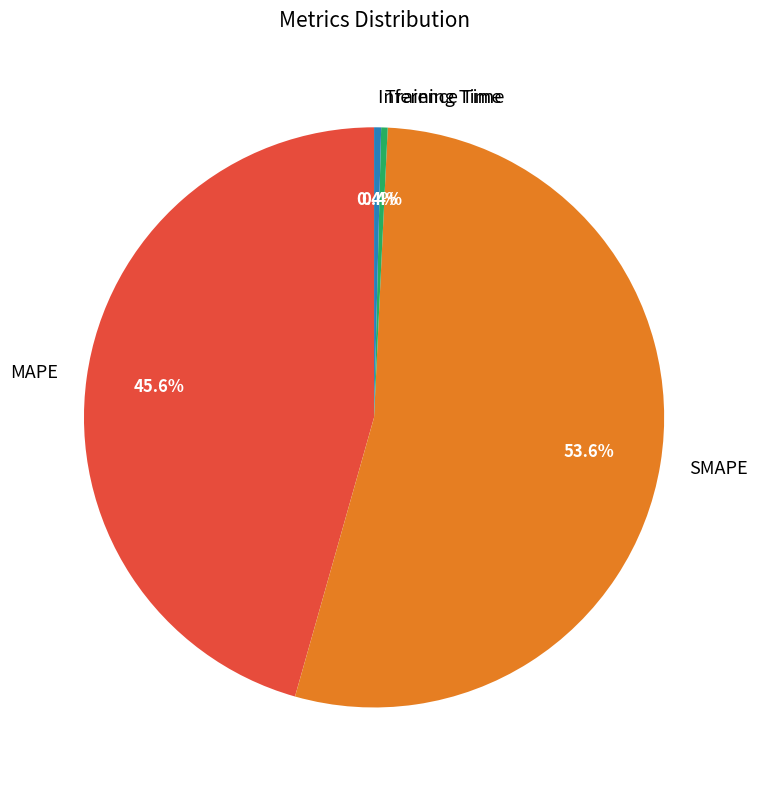

What is the largest slice in the pie chart?

SMAPE